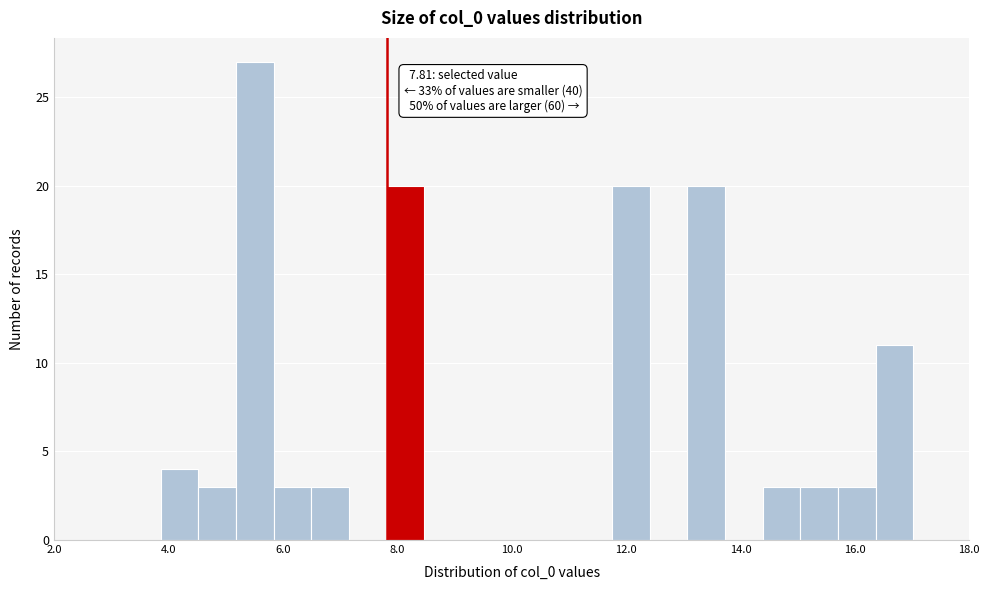

Around what value on the x-axis is the tallest bar? Give the approximate position of its centre, as read against the axis.

5.6